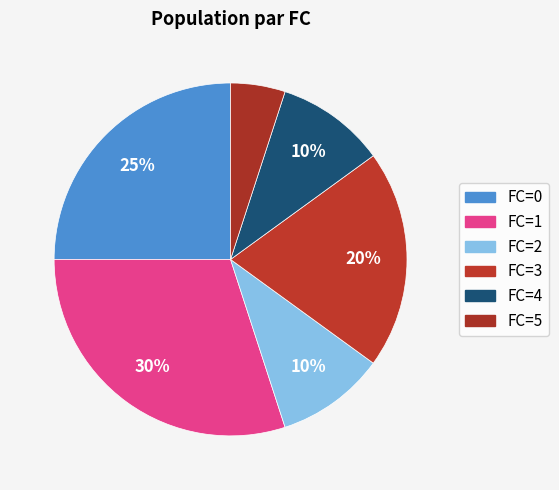

How many slices are in this pie chart?

6